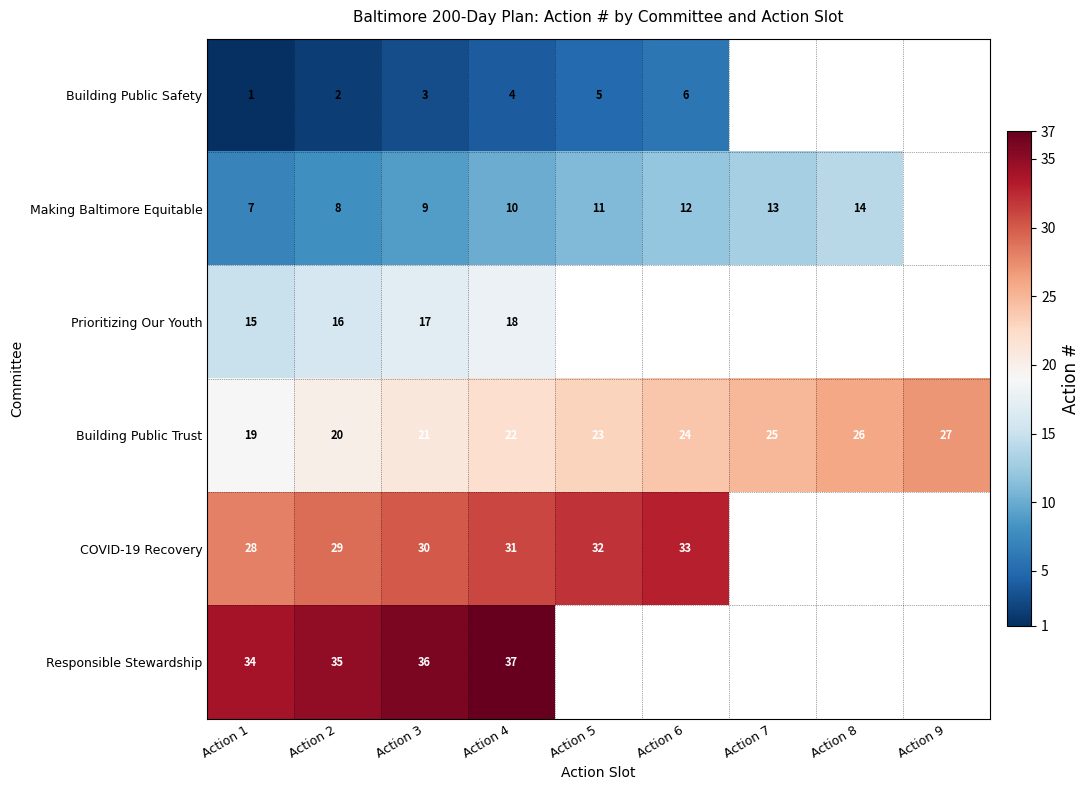

At which label is Building Public Trust closest to 23?

Action 5